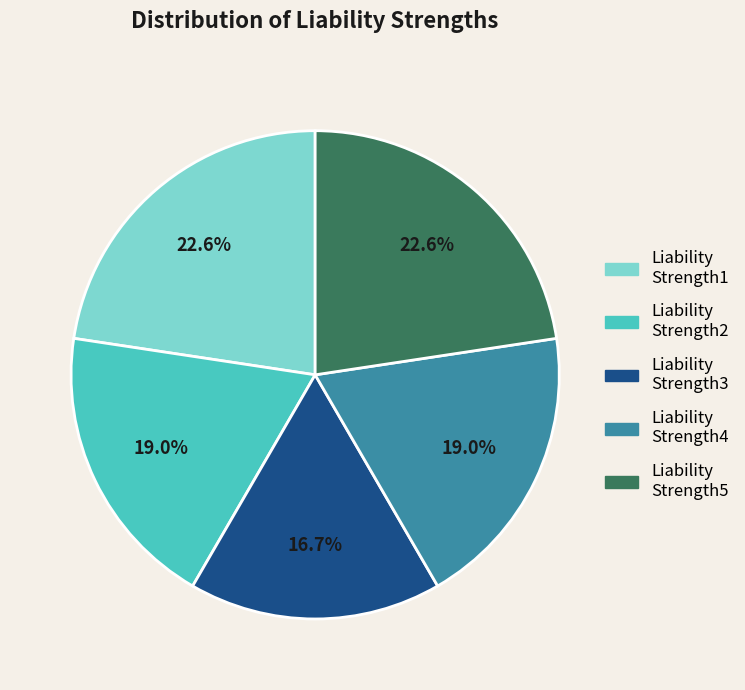

To the nearest percent, what is the difference between the largest and smallest slice percentages?

6%